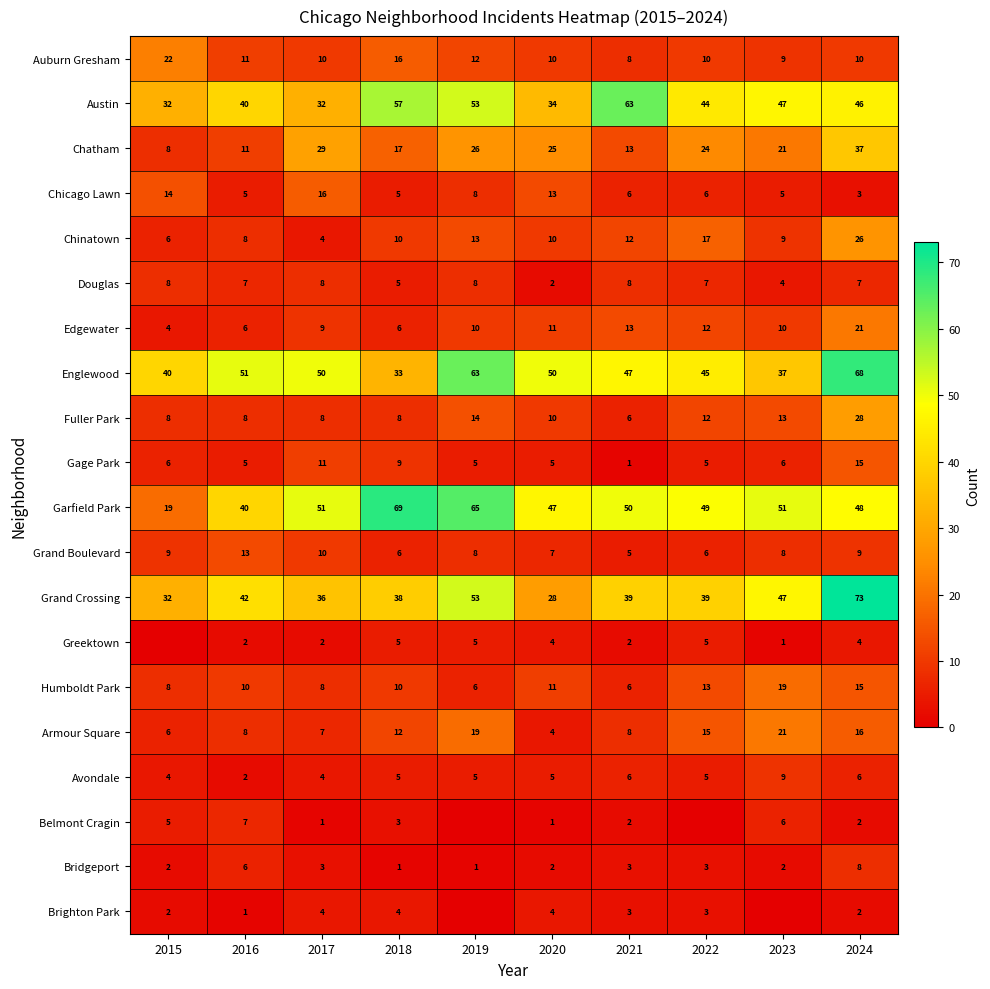

Which series has the largest range (max minus min)?

Garfield Park